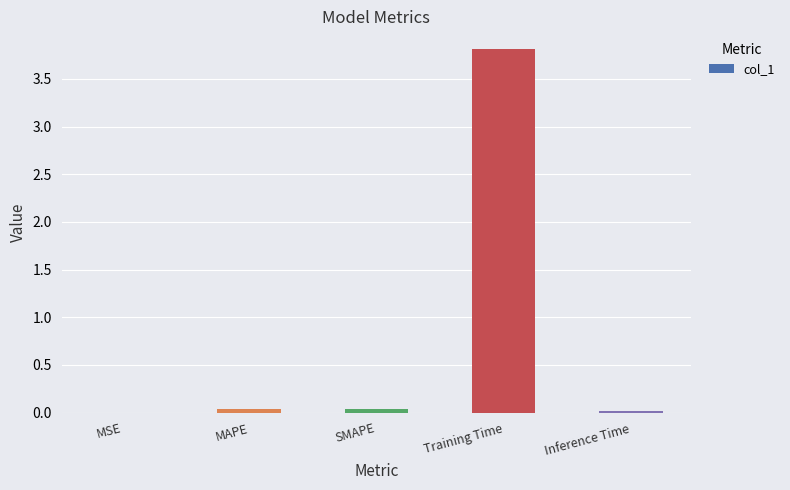

The chart shows a value of 0.0 at SMAPE. True or false?

True